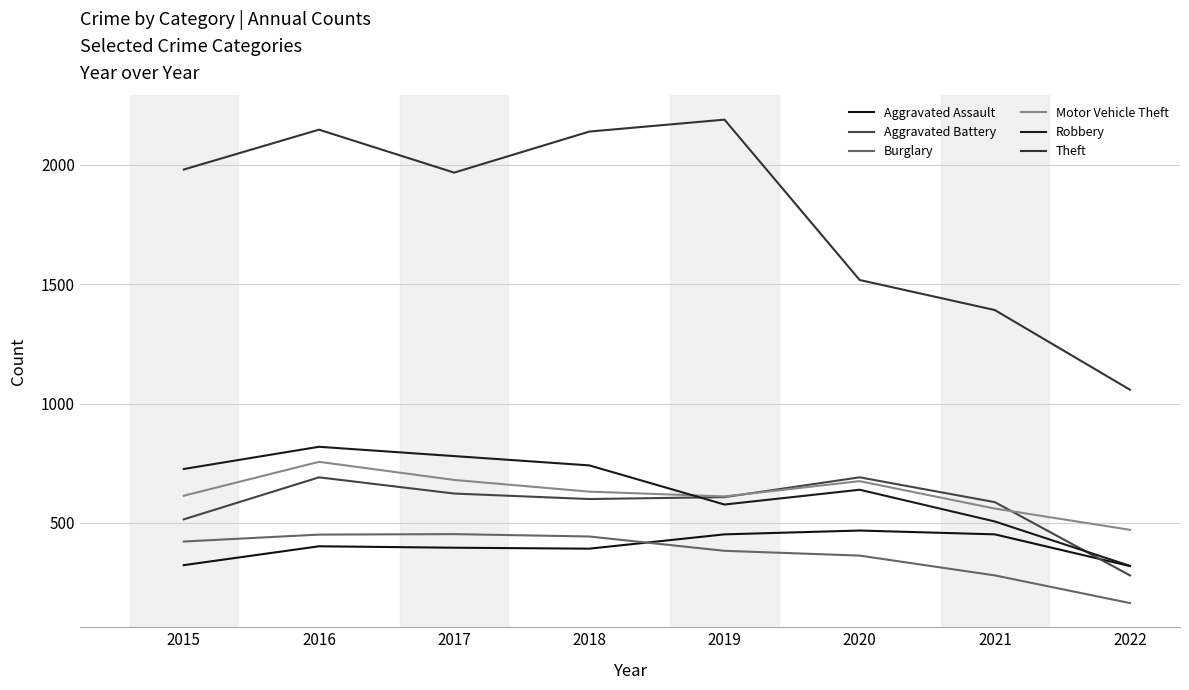

Does the chart have visible grid lines?

Yes